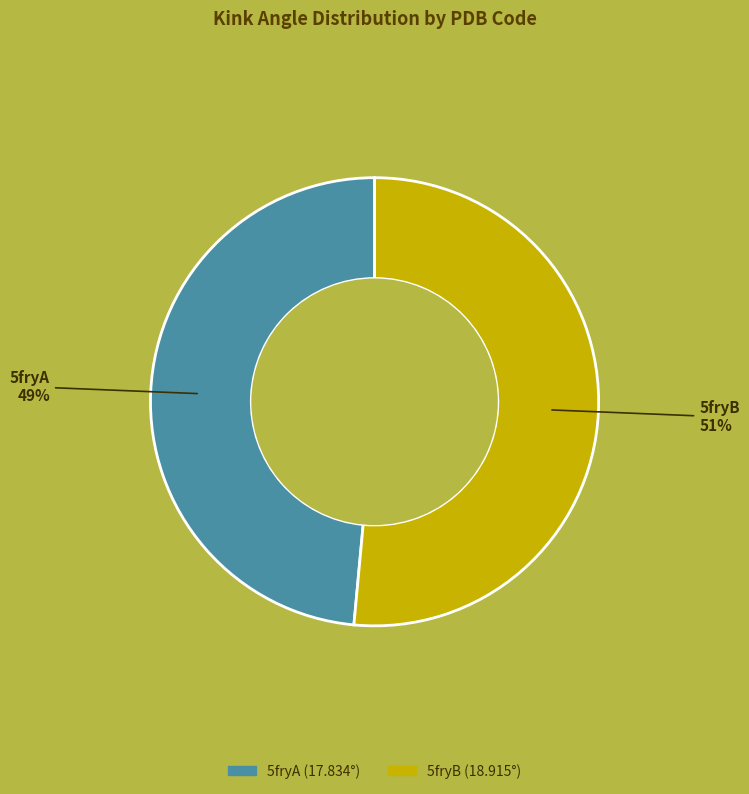

Is it true that 5fryB is 57% of the pie?

False